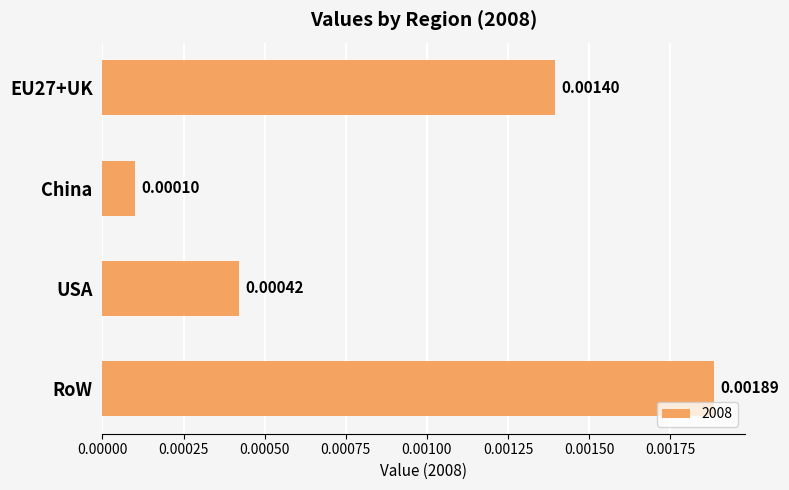

How many bars are there in total?

4